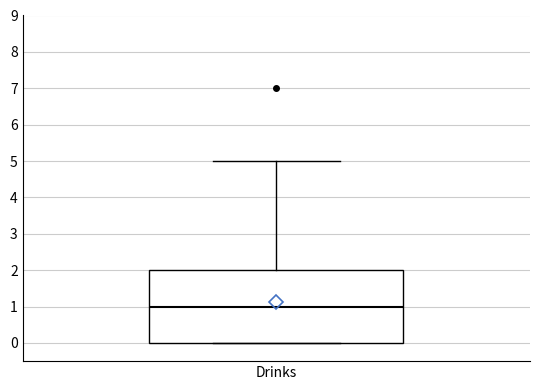

Where does the upper whisker of the box for Drinks end on the y-axis? The values are not printed on the chart, so give them approximately, as read against the axis.

5